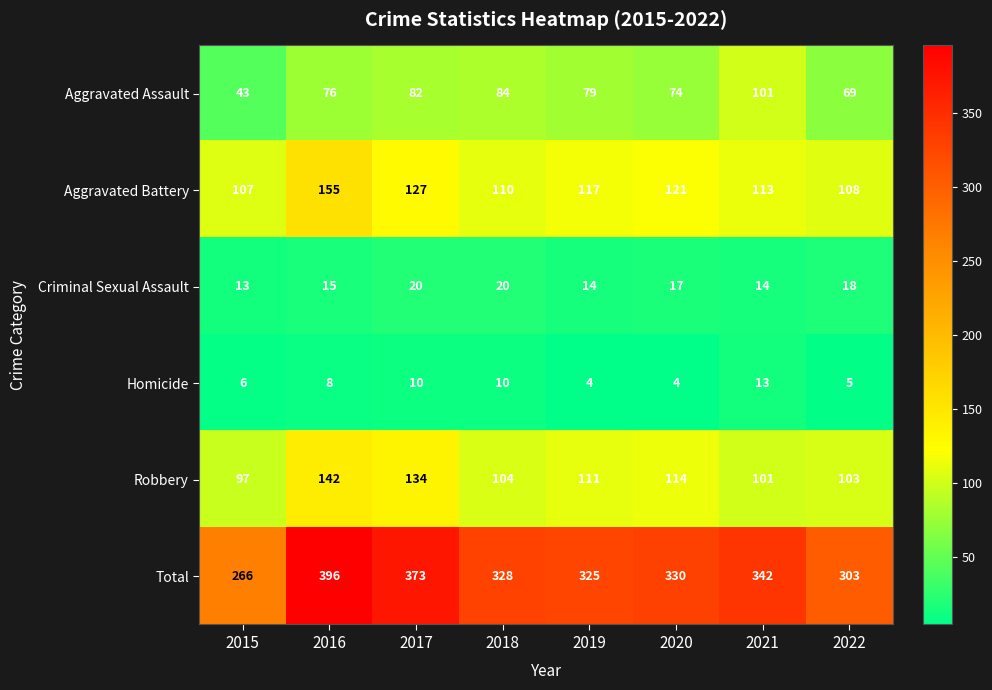

At 2020, list the series in order from smallest to largest.

Homicide, Criminal Sexual Assault, Aggravated Assault, Robbery, Aggravated Battery, Total